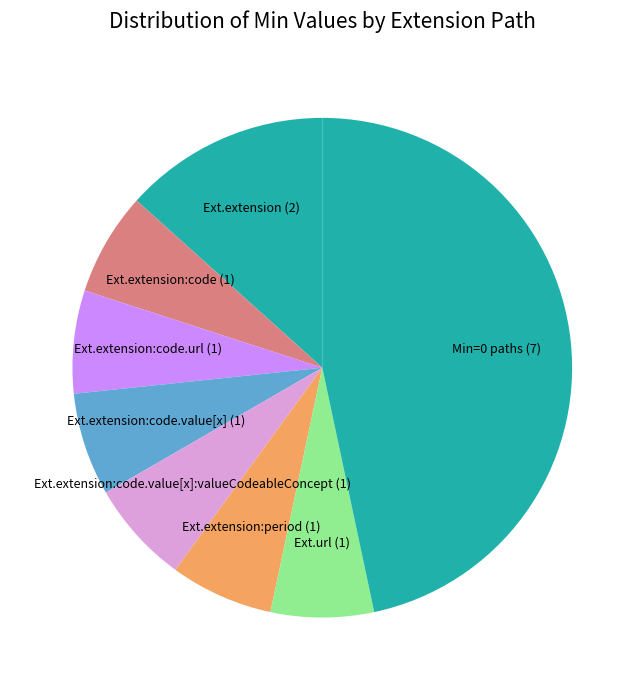

What is the largest slice in the pie chart?

Min=0 paths